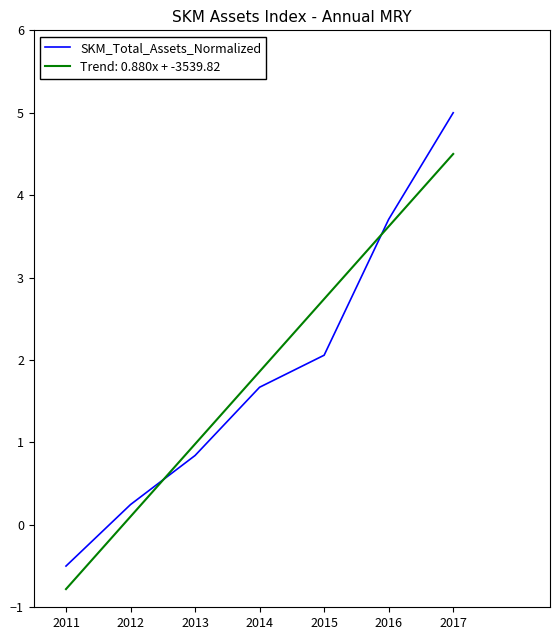

What is the greatest value displayed?

5.0